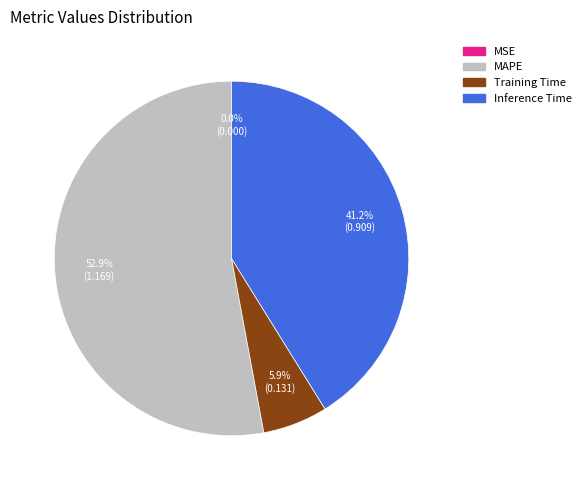

To the nearest percent, what portion does MAPE represent?

53%